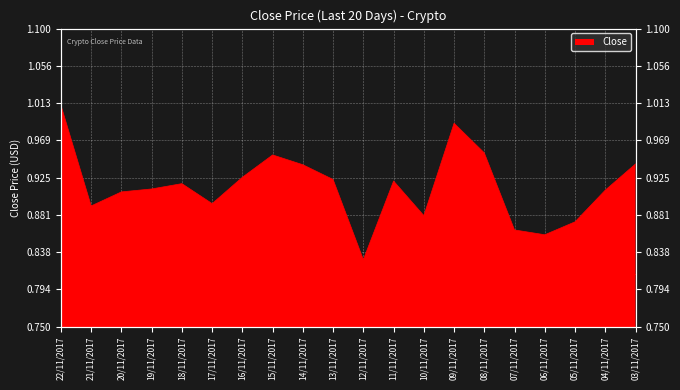

What position from the right is 16/11/2017?

14